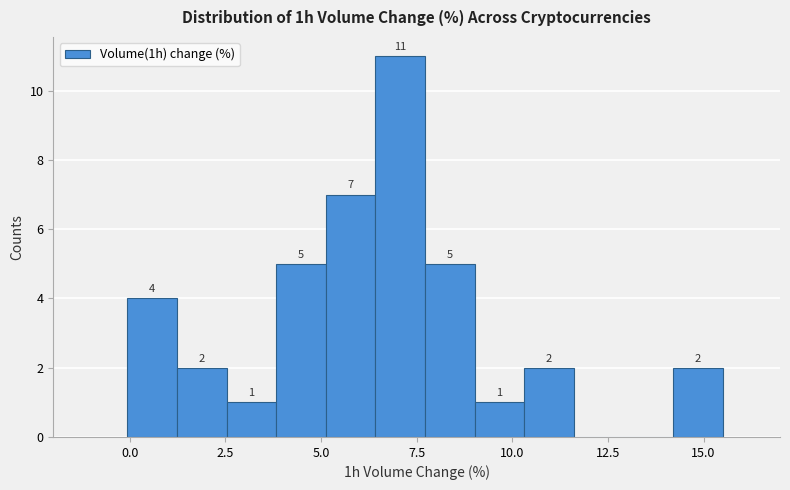

Around what value on the x-axis is the tallest bar? Give the approximate position of its centre, as read against the axis.

7.0